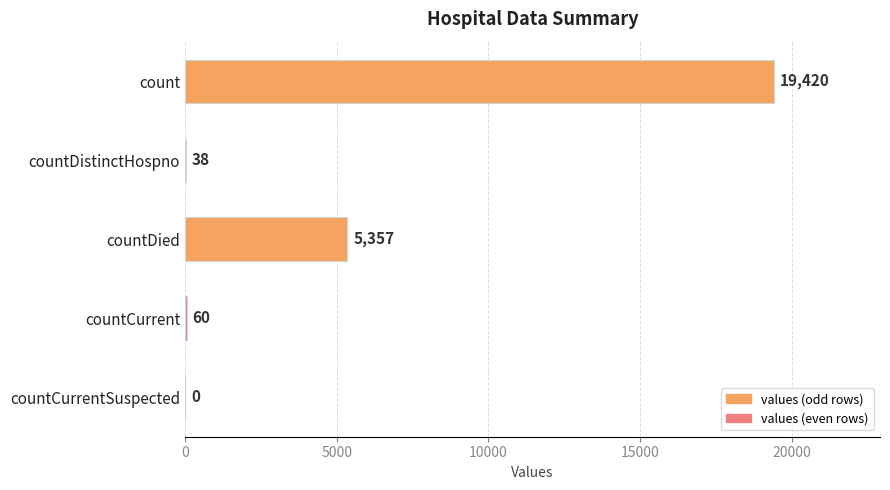

How many values are above zero?

4